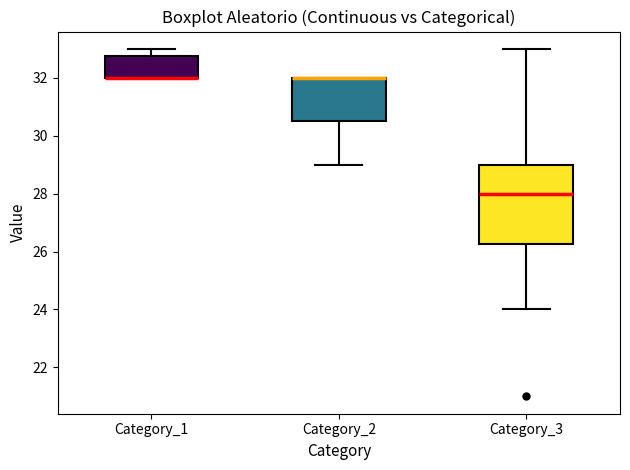

Reading left to right, transcribe this box plot: for each box, give where its median line is, the range the box spans, and where its two whiskers end, as read against the y-axis. The values are not printed on the chart, so give them approximately, as read against the axis.

Category_1: median 32.0 (drawn on the box's lower edge), box 32.0 to 32.8, whiskers 32.0 to 33.0
Category_2: median 32.0 (drawn on the box's upper edge), box 30.6 to 32.0, whiskers 29.0 to 32.0
Category_3: median 28.0, box 26.2 to 29.0, whiskers 24.0 to 33.0